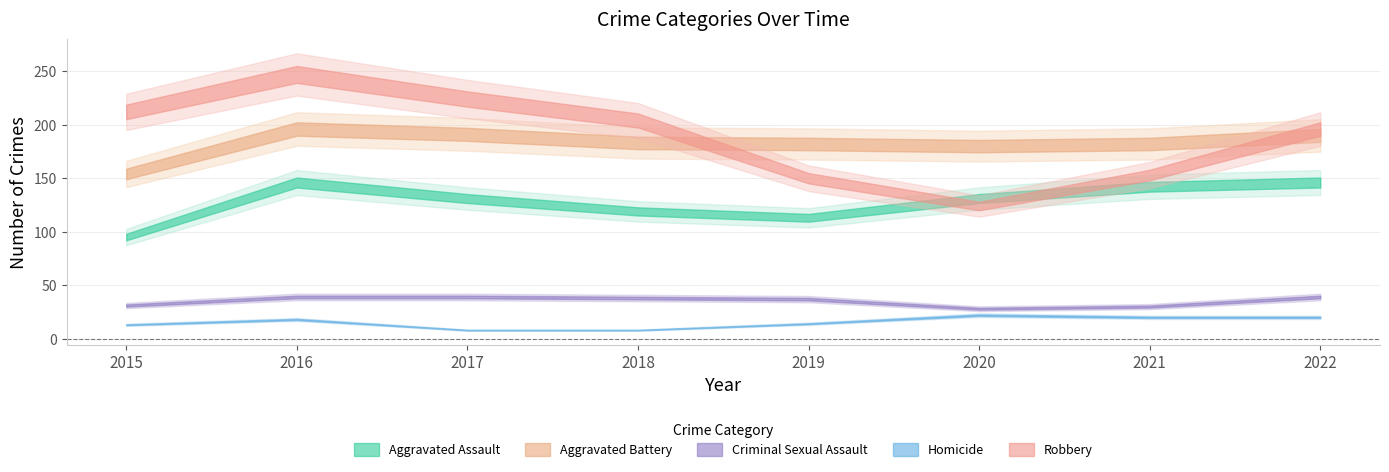

What is the average value of the Robbery series?

189